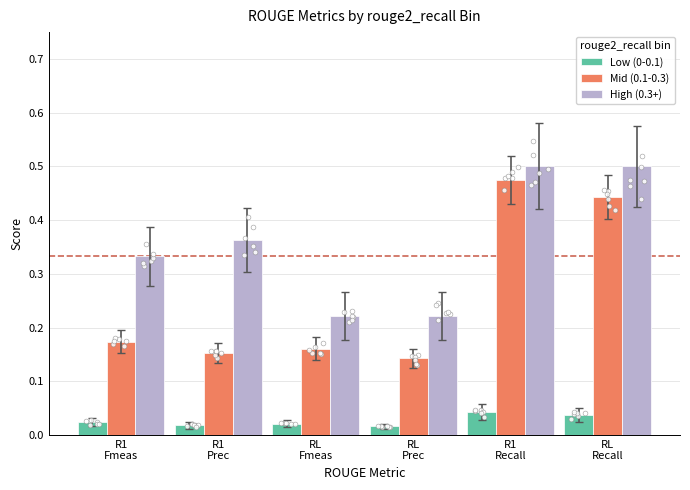

What is the total value across all series at RL
Recall?

1.0